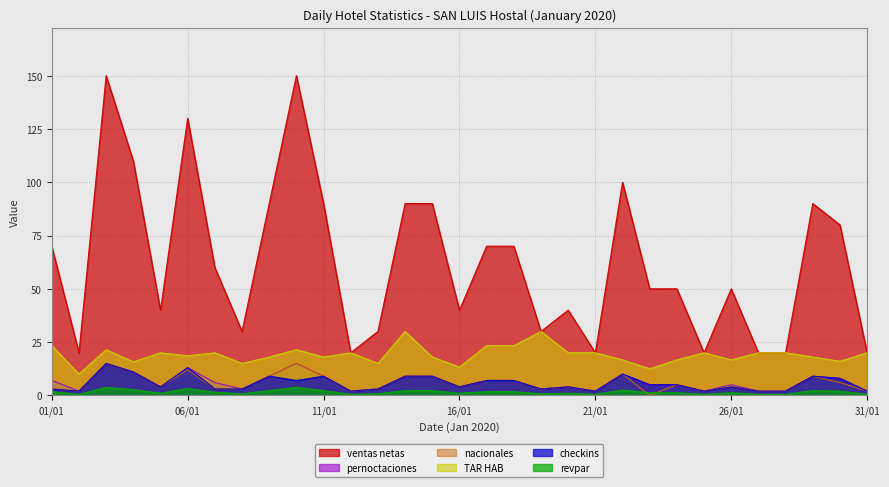

Which has a higher value, 26/01 or 18/01?

18/01